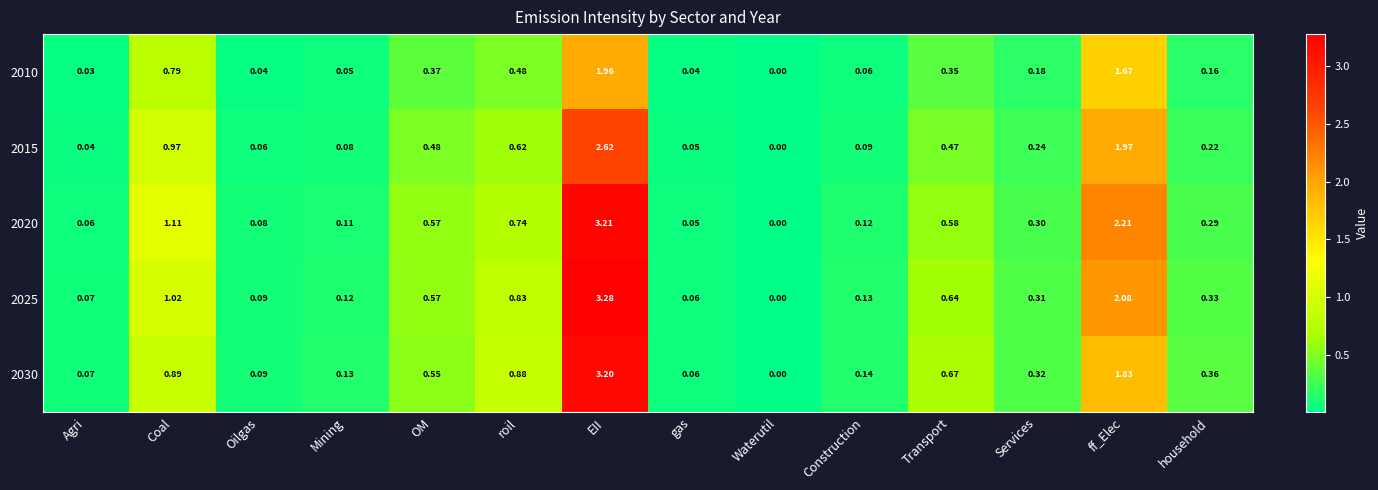

Is the value of 2025 at Transport greater than the value of 2020 at Agri?

Yes